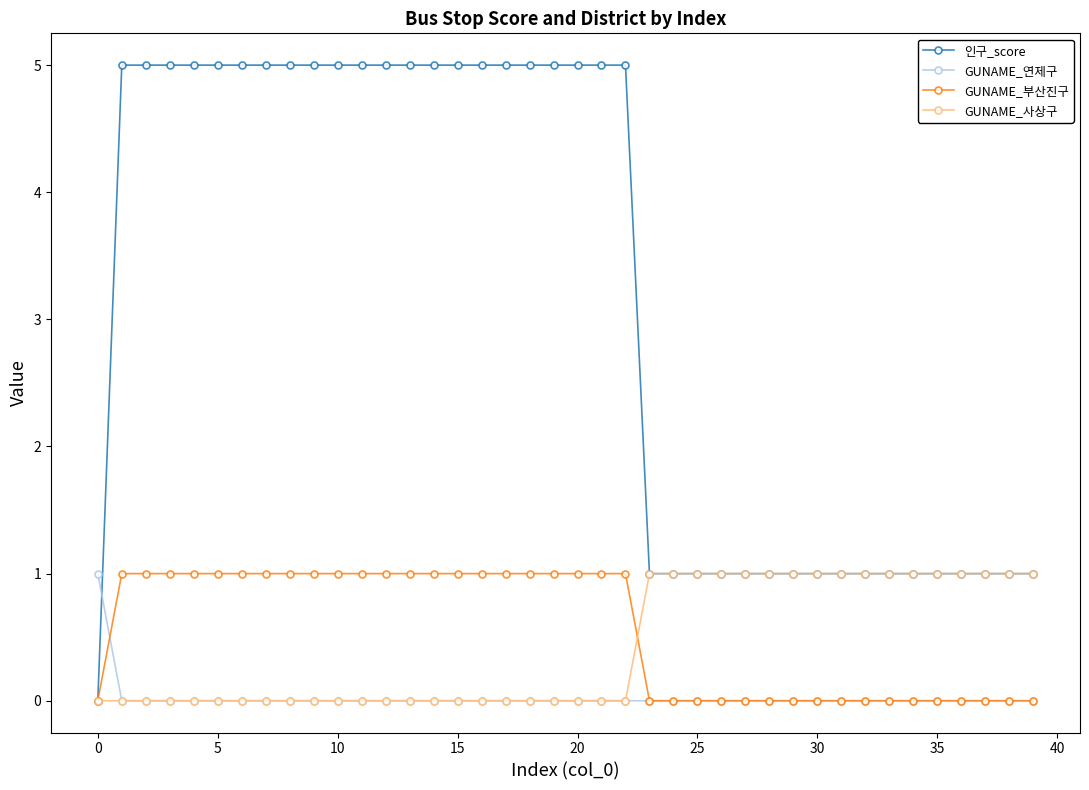

Does the chart display data point markers on the line(s)?

Yes